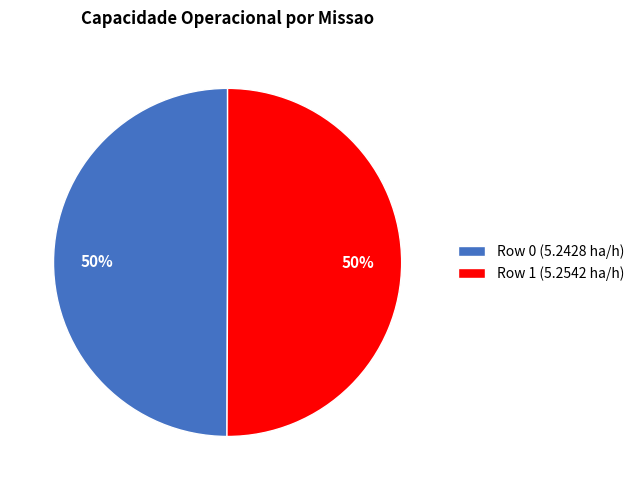

To the nearest percent, what portion does Row 0 represent?

50%